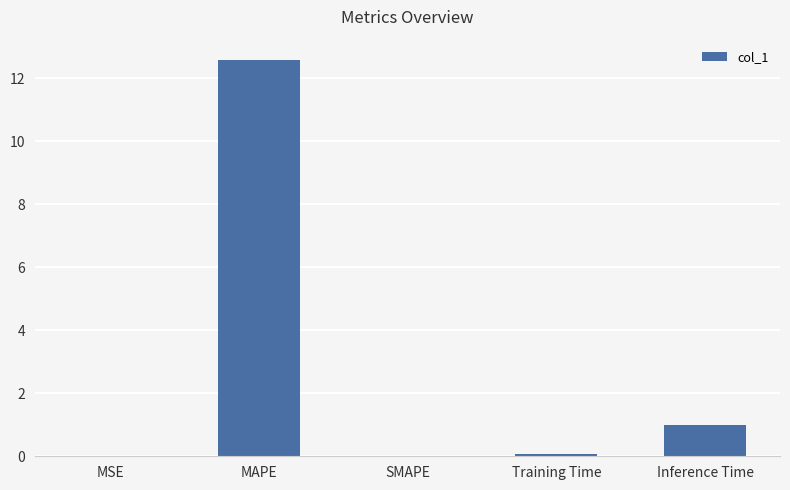

What is the change in value from SMAPE to Inference Time?

+1.0